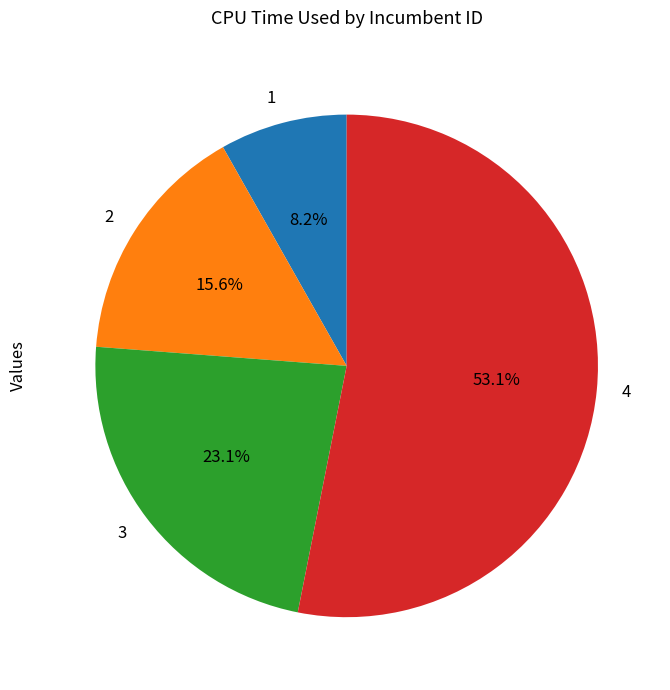

What is the ratio of the value at 4 to the value at 3?

2.3